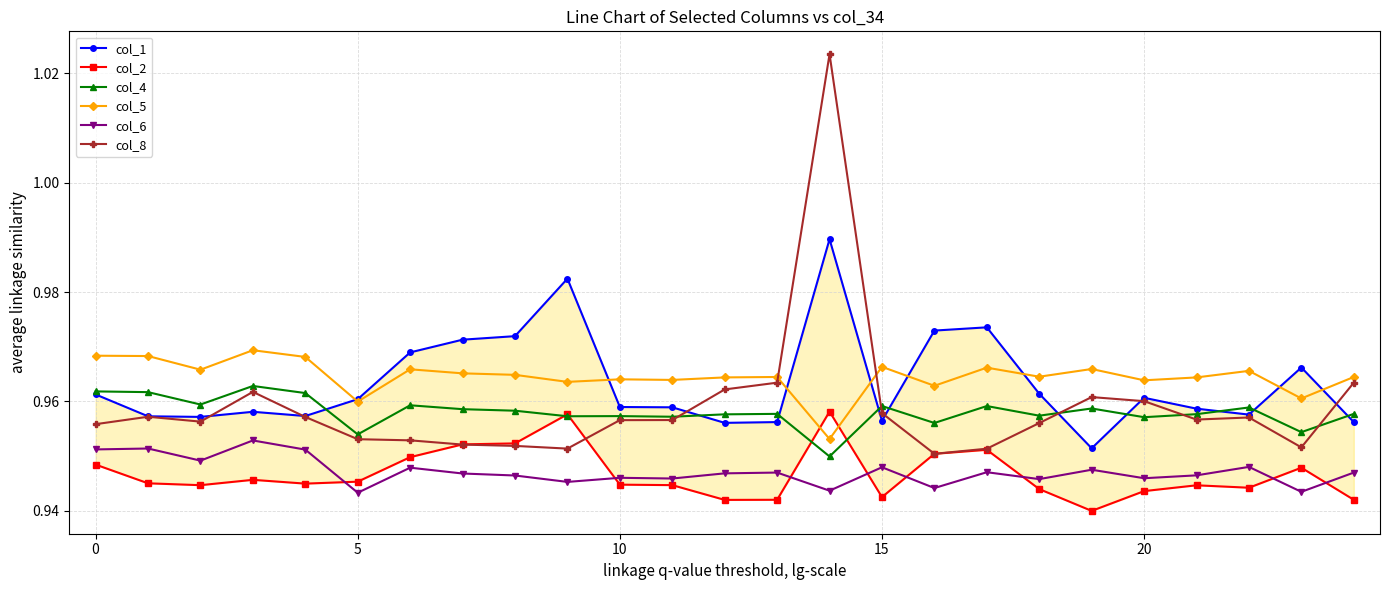

The col_1 series shows 1.5 at 16. True or false?

False